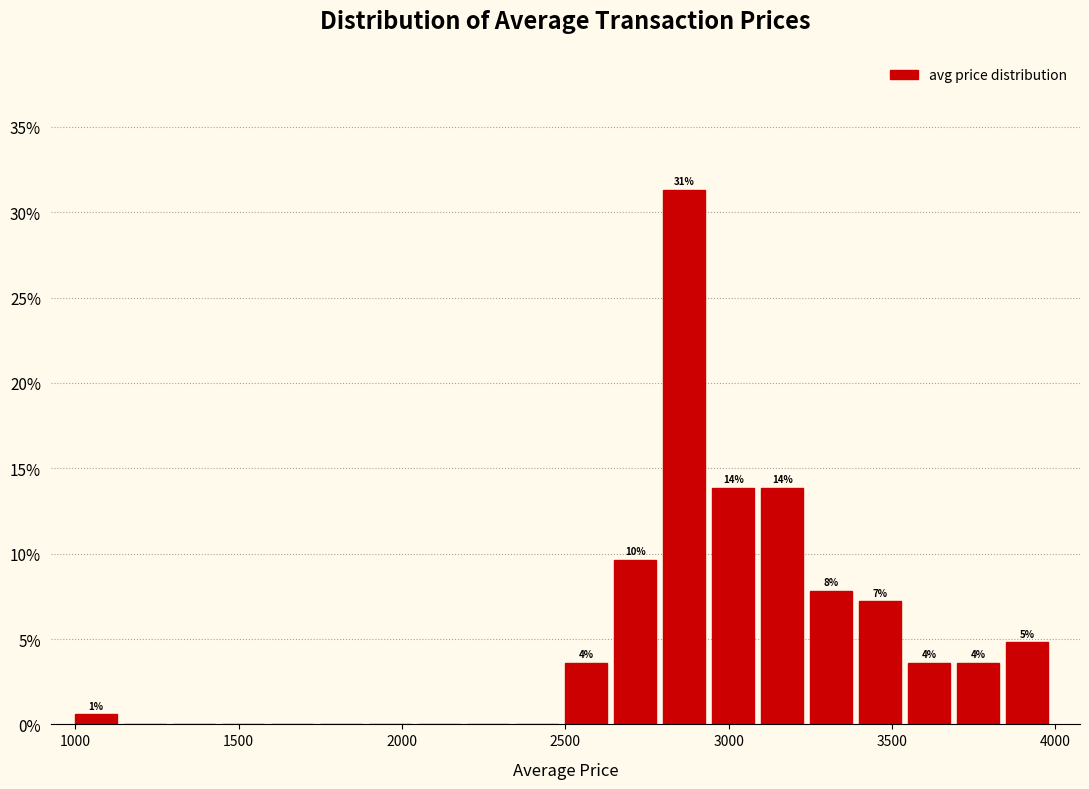

Around what value on the x-axis is the tallest bar? Give the approximate position of its centre, as read against the axis.

2850